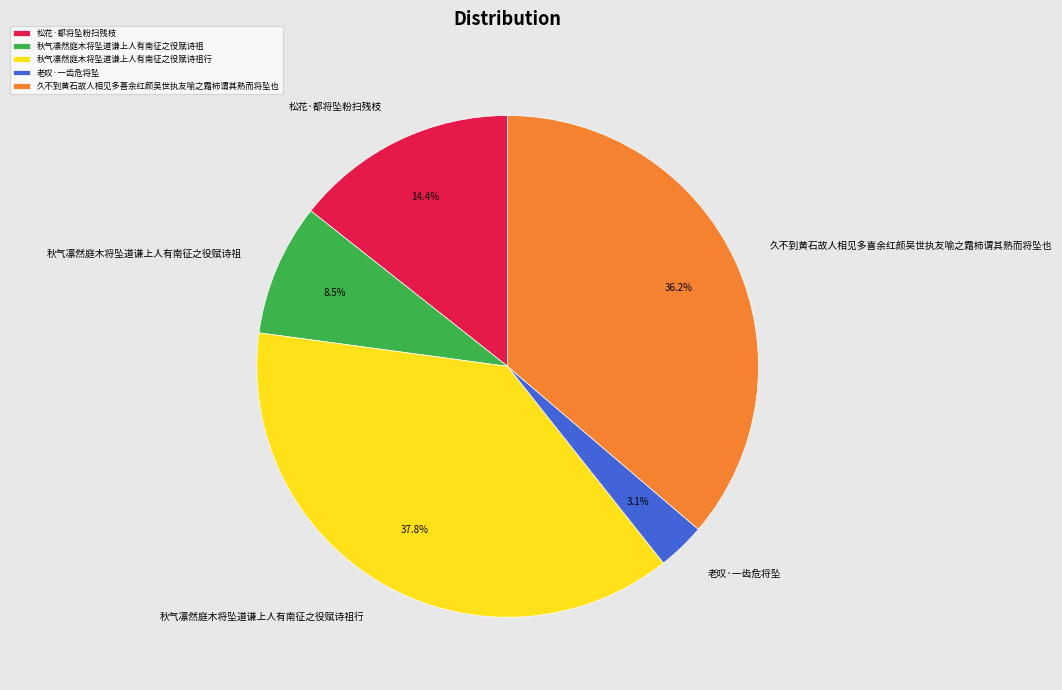

Combined, what portion of the pie is 秋气凛然庭木将坠道谦上人有南征之役赋诗祖 and 秋气凛然庭木将坠道谦上人有南征之役赋诗祖行?

46.3%